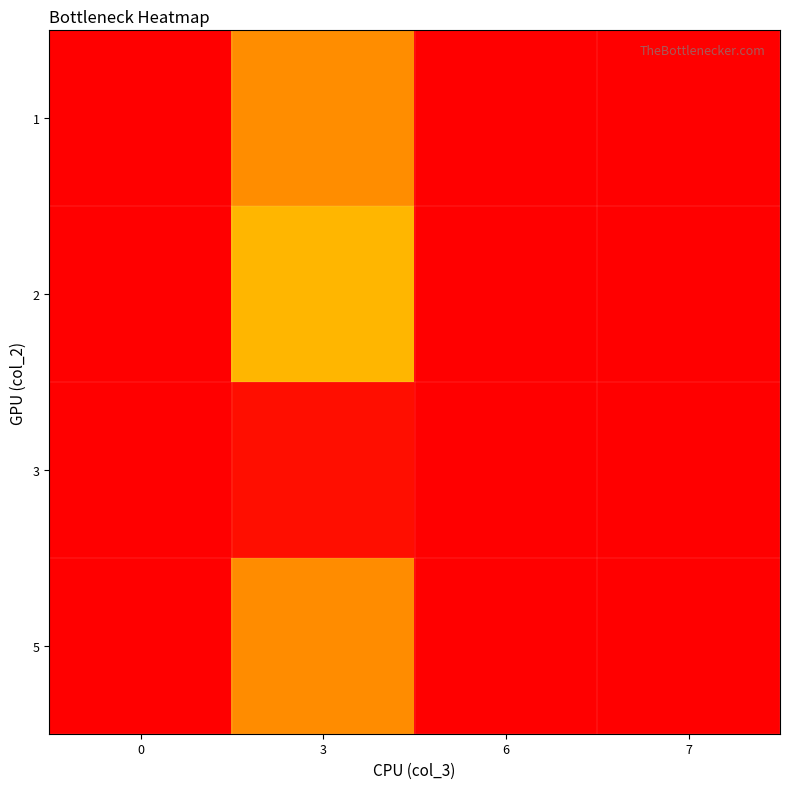

What is the total value across all series at 7?

1.0